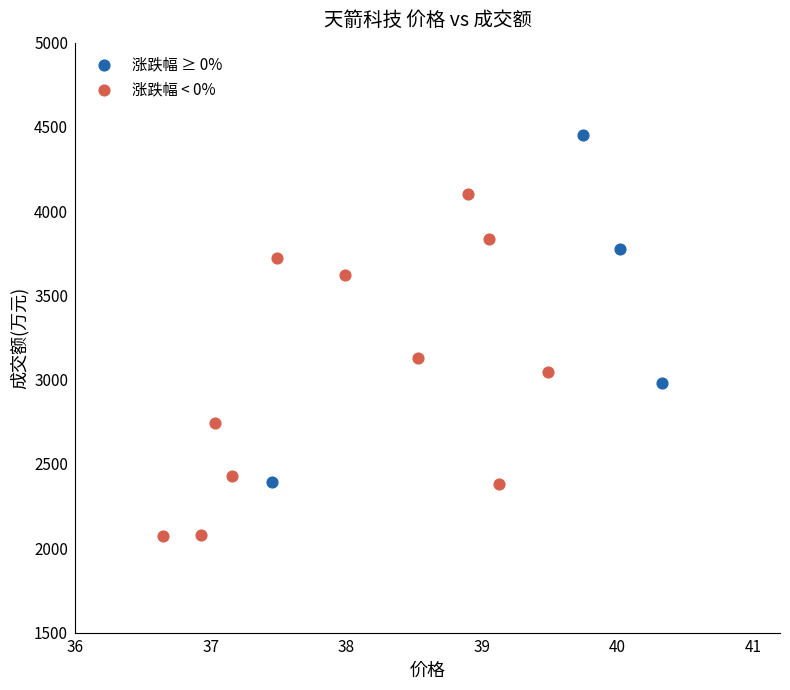

Which series reaches the maximum Y coordinate?

涨跌幅 ≥ 0%